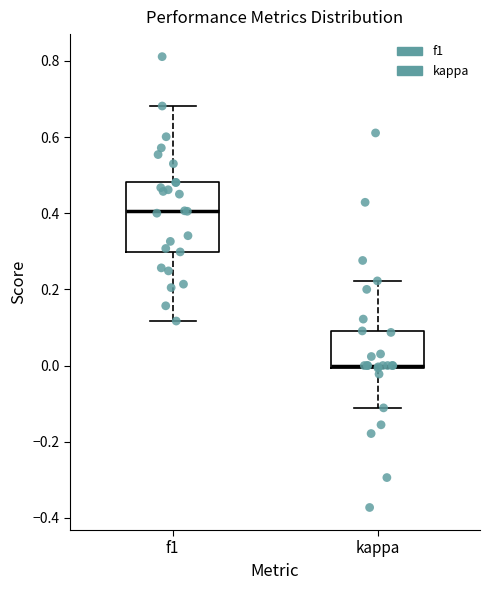

Which box has the highest median line?

f1